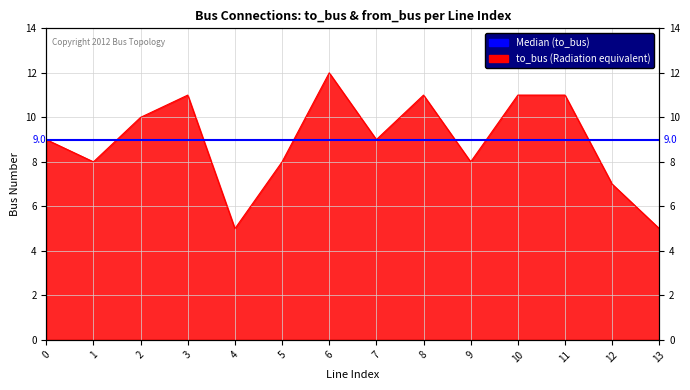

The chart shows a value of 2 at 7. True or false?

False